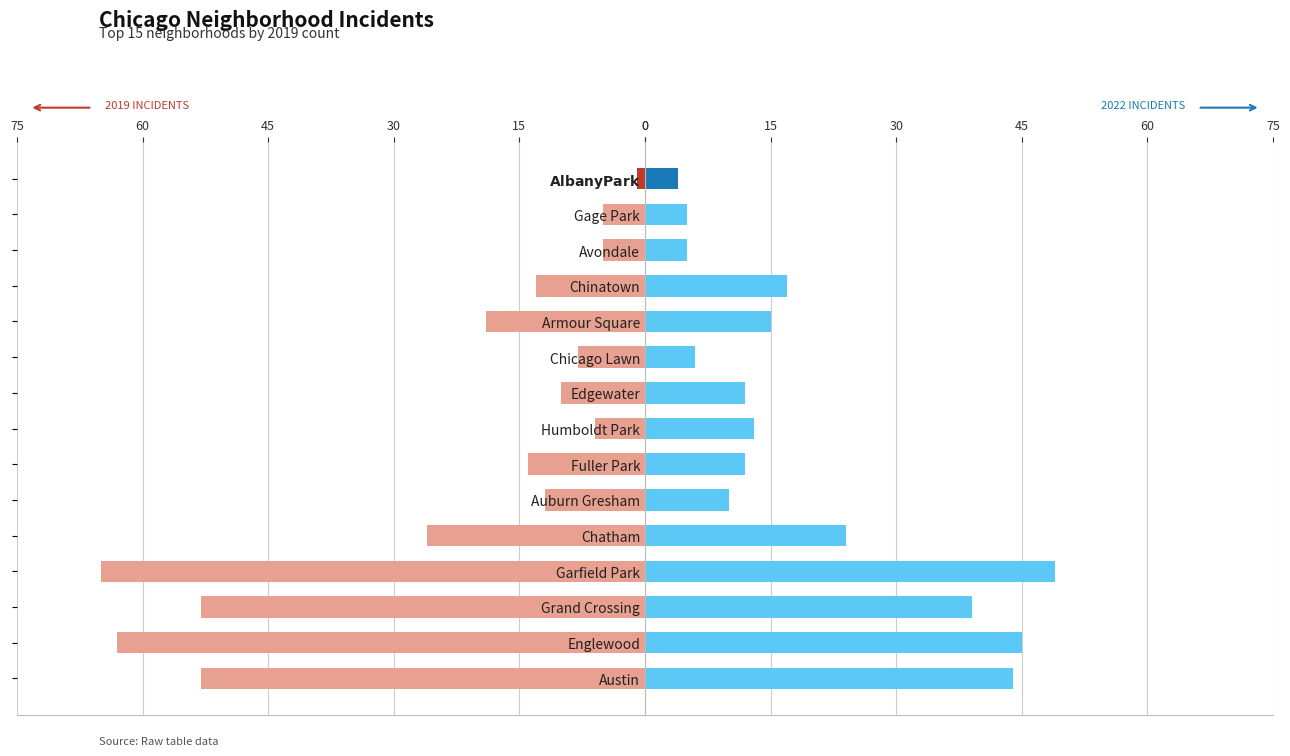

Does the chart contain stacked bars?

No